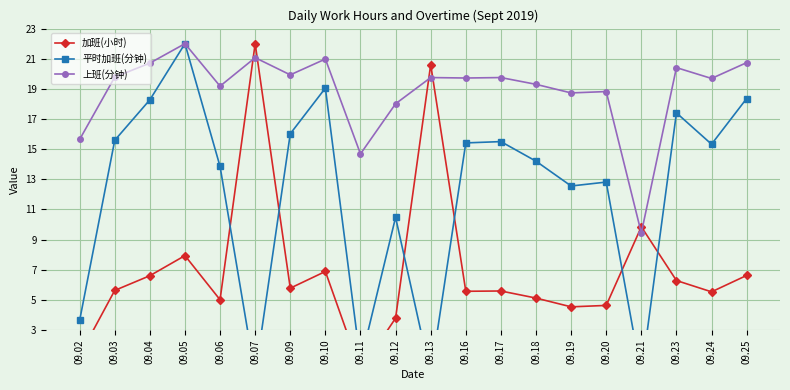

Where do 加班(小时) and 上班(分钟) first cross each other?

09.06 and 09.07